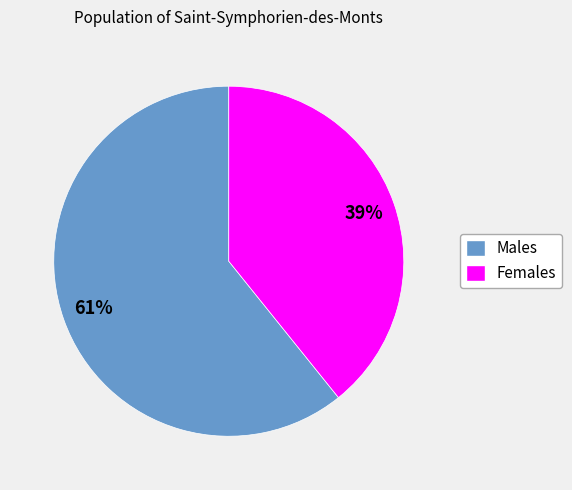

Which has a higher value, Males or Females?

Males